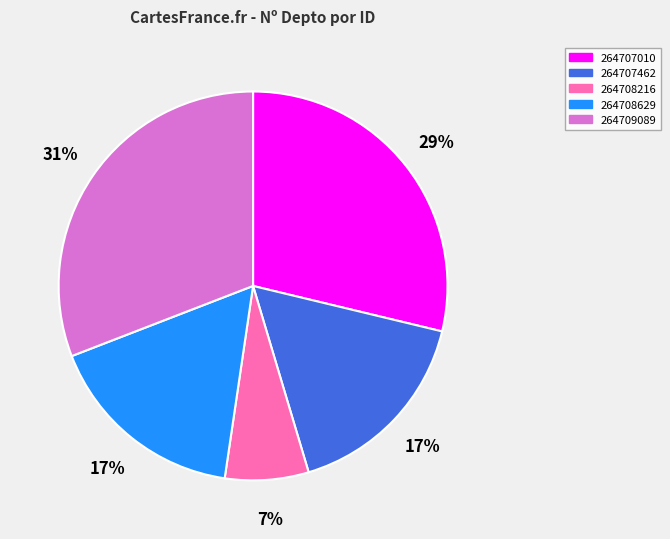

Count the number of slices in the pie.

5